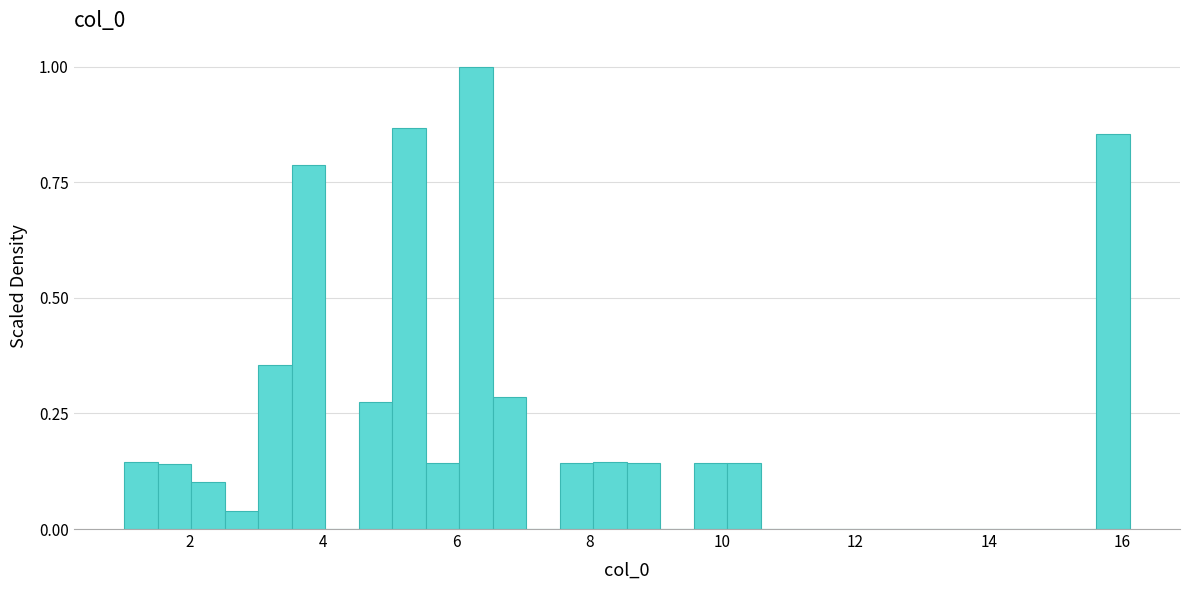

Around what value on the x-axis is the tallest bar? Give the approximate position of its centre, as read against the axis.

6.2